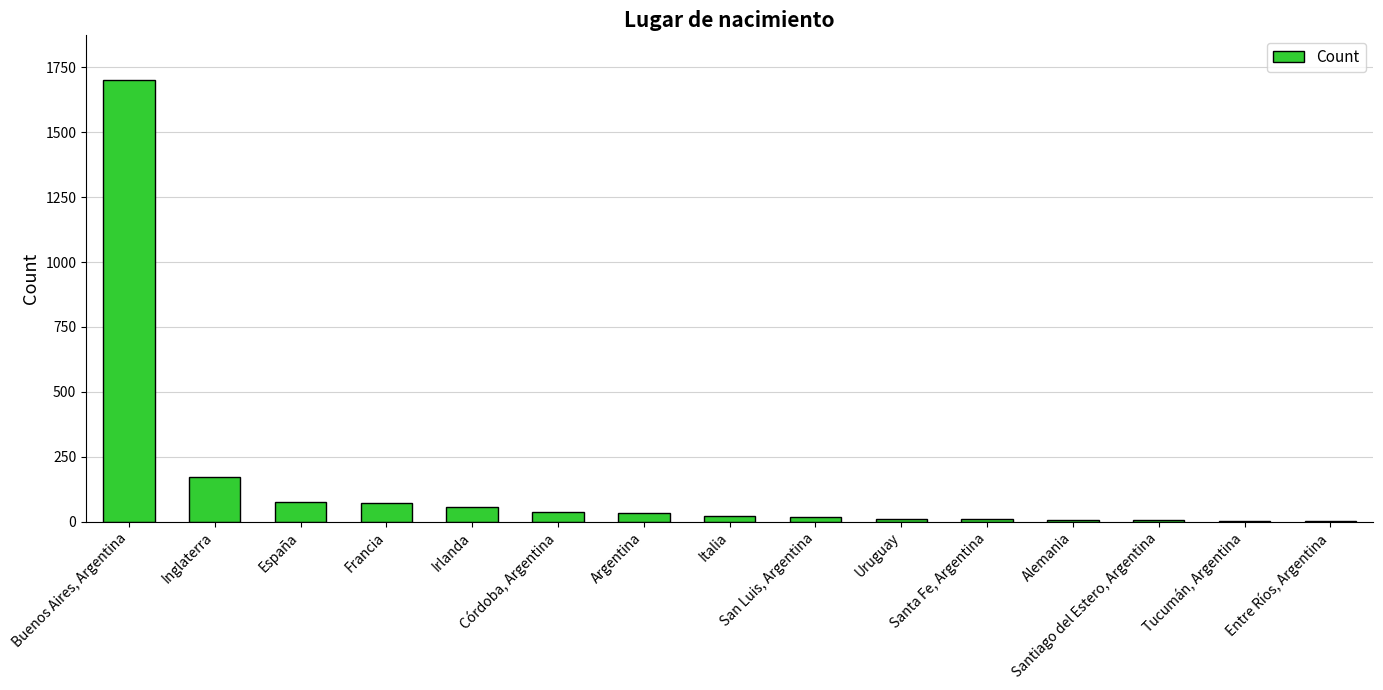

What is the greatest value displayed?

1703